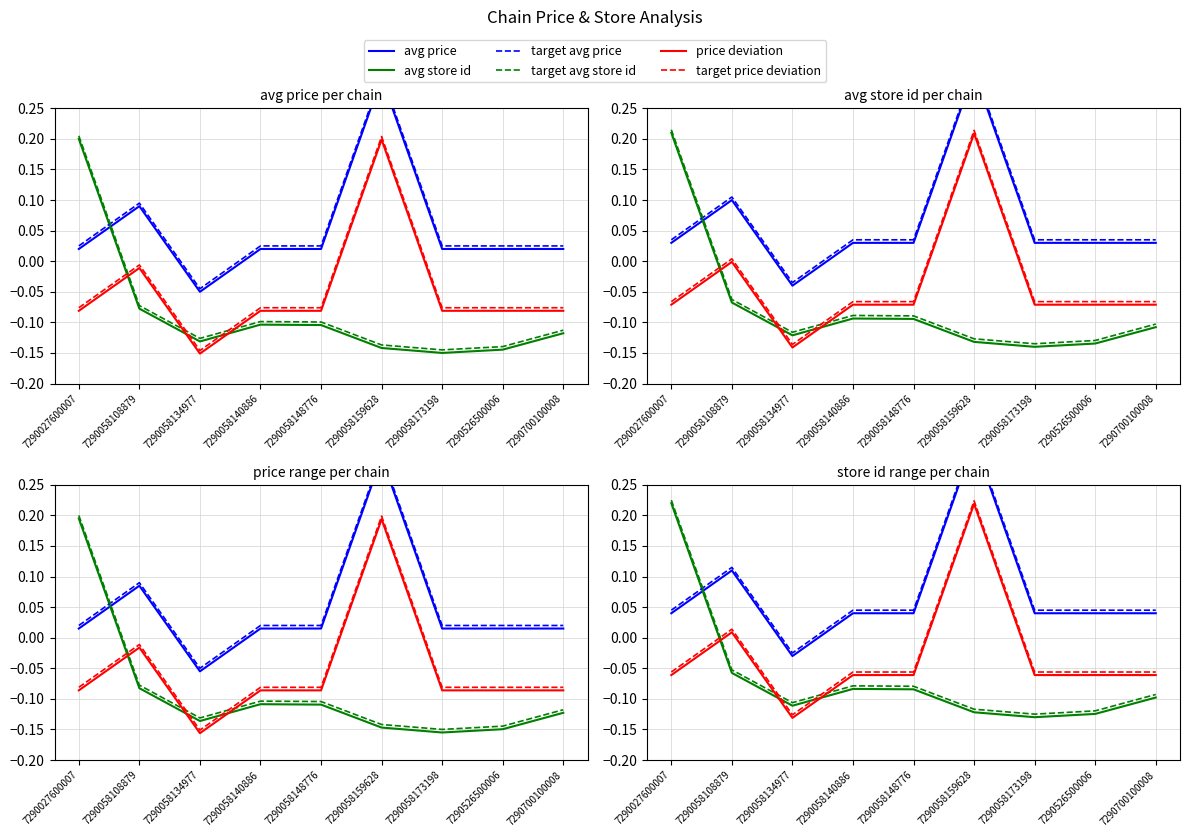

Rank the series at 7290058108879 from highest to lowest value.

target avg price, avg price, target price deviation, price deviation, target avg store id, avg store id